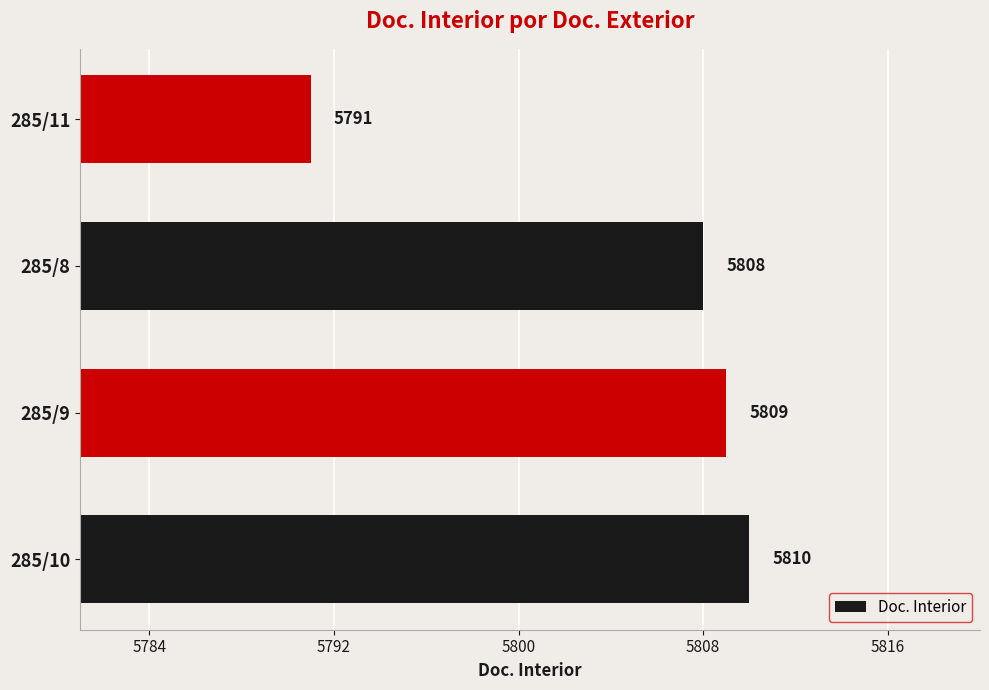

Which label corresponds to the largest value in the chart?

285/10